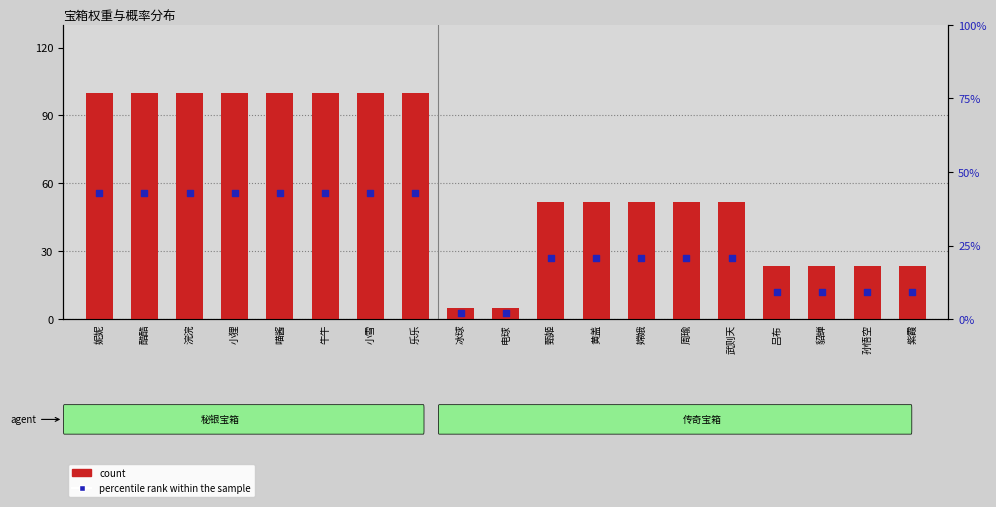

What is the total value across all series at 喵酱?

108.5